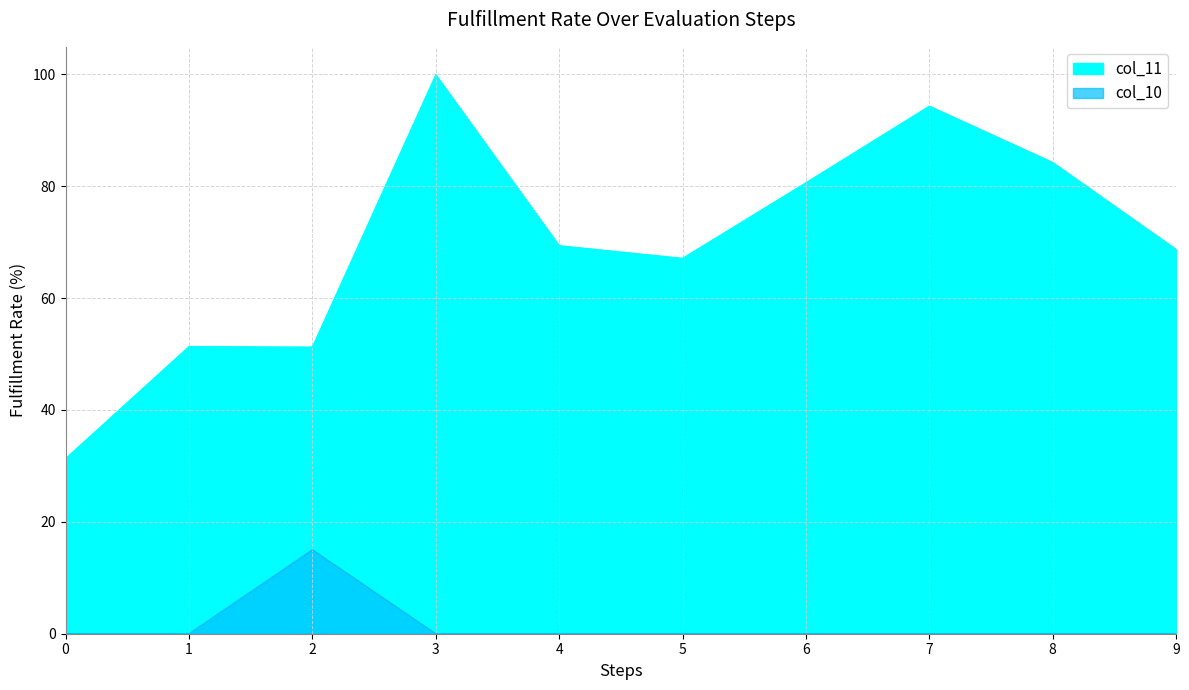

Rank the series by their average value, from highest to lowest.

col_11, col_10